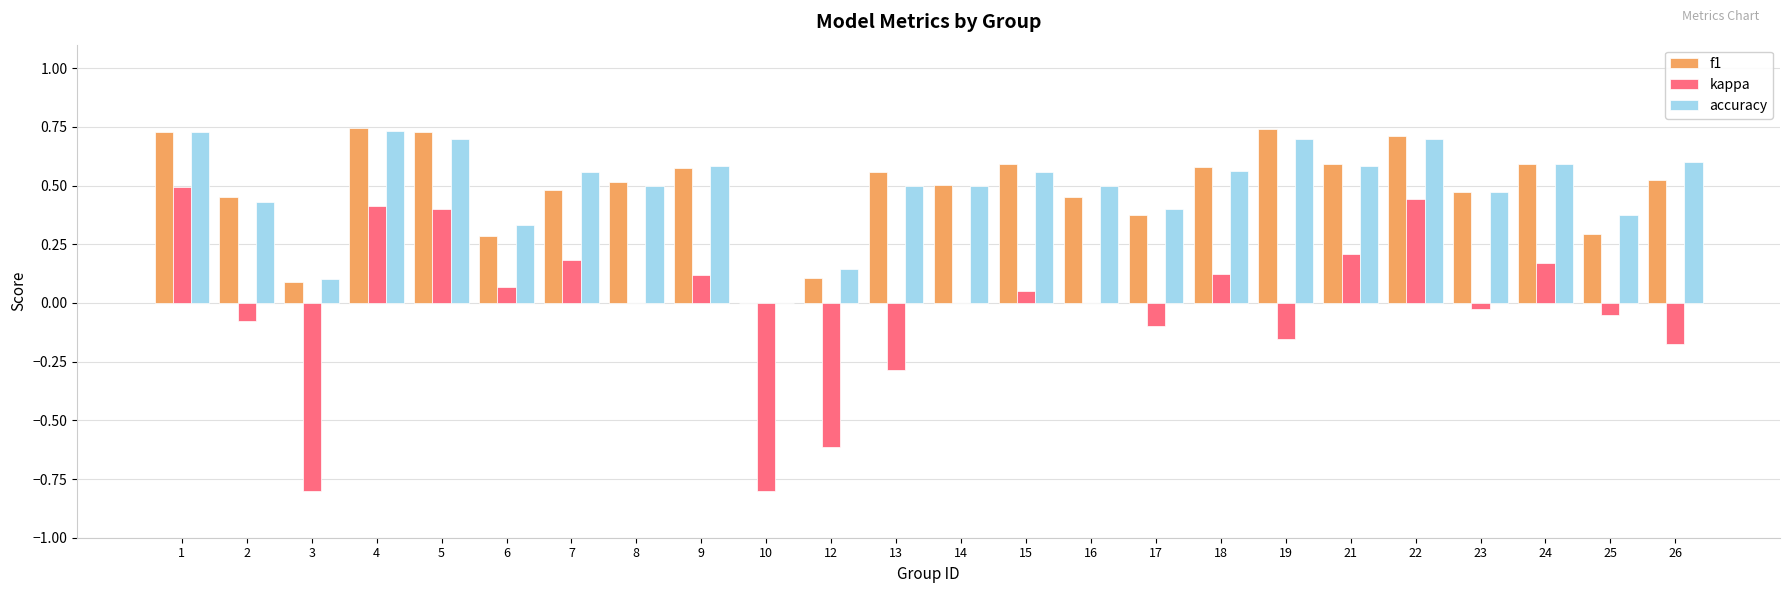

What is the sum of all kappa values?

-0.4